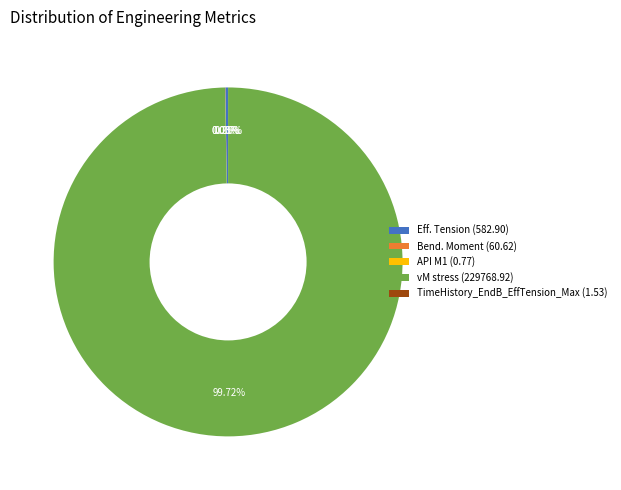

Does vM stress (229768.92) account for over 50% of the chart?

Yes